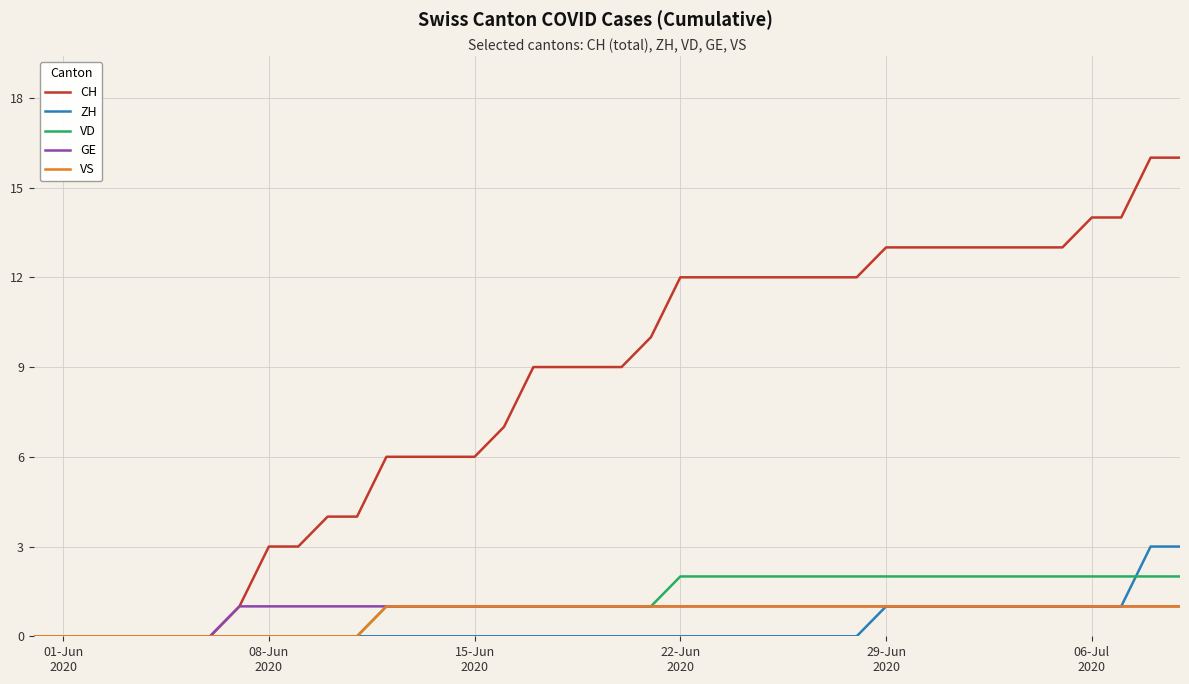

Which series has the largest range (max minus min)?

CH